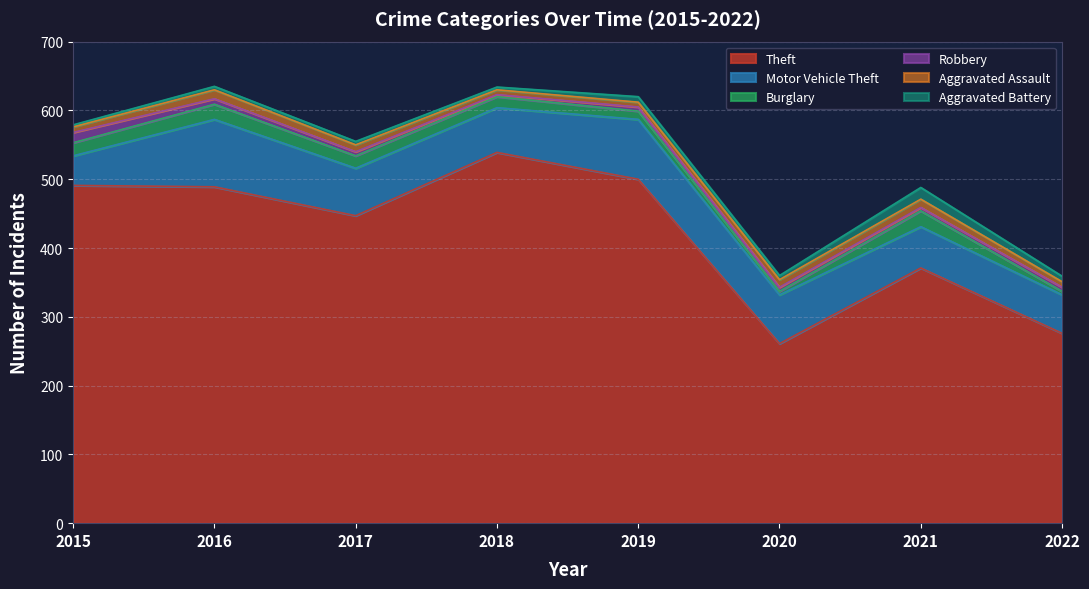

What is the value of the Robbery point at the 1st from the left?

15